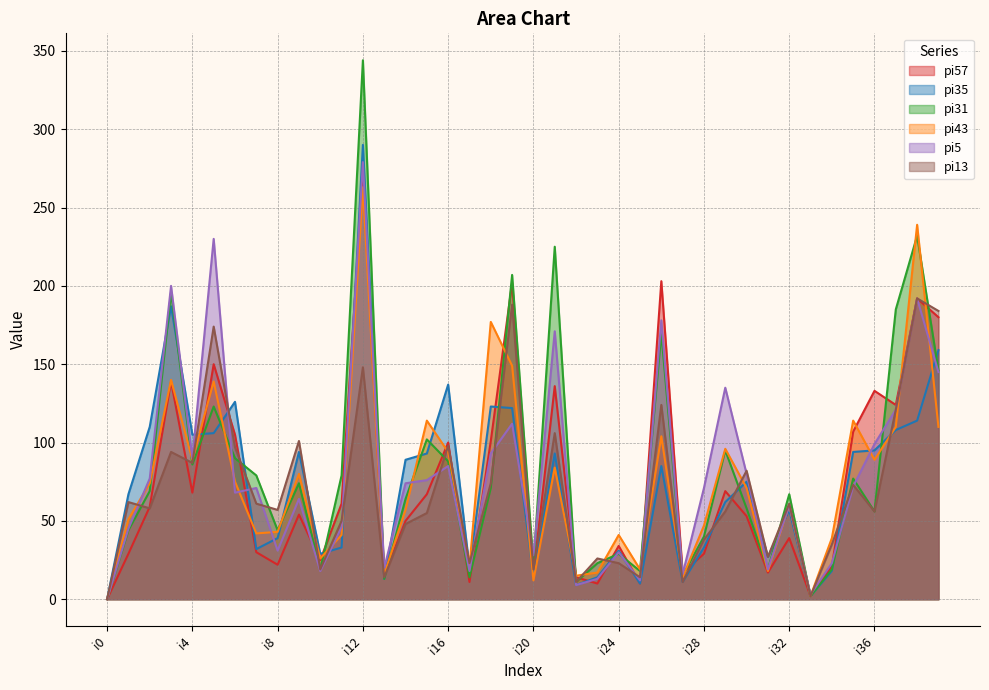

Reading right to left, list all the values displayed in this chart.

pi57: i39=180	i38=192	i37=124	i36=133	i35=107	i34=21	i33=2	i32=39	i31=17	i30=53	i29=69	i28=29	i27=17	i26=203	i25=10	i24=34	i23=10	i22=14	i21=136	i20=16	i19=202	i18=101	i17=11	i16=100	i15=67	i14=50	i13=15	i12=270	i11=61	i10=25	i9=54	i8=22	i7=30	i6=105	i5=150	i4=68	i3=139	i2=59	i1=29	i0=0
pi35: i39=159	i38=114	i37=108	i36=95	i35=94	i34=18	i33=2	i32=57	i31=27	i30=75	i29=62	i28=33	i27=11	i26=85	i25=10	i24=31	i23=14	i22=9	i21=93	i20=14	i19=122	i18=123	i17=20	i16=137	i15=93	i14=89	i13=13	i12=290	i11=33	i10=29	i9=94	i8=39	i7=32	i6=126	i5=106	i4=105	i3=187	i2=110	i1=67	i0=0
pi31: i39=146	i38=232	i37=185	i36=56	i35=77	i34=19	i33=2	i32=67	i31=19	i30=58	i29=95	i28=40	i27=15	i26=170	i25=18	i24=29	i23=23	i22=11	i21=225	i20=22	i19=207	i18=71	i17=14	i16=88	i15=102	i14=64	i13=13	i12=344	i11=79	i10=19	i9=74	i8=44	i7=79	i6=90	i5=123	i4=86	i3=196	i2=69	i1=44	i0=0
pi43: i39=110	i38=239	i37=110	i36=89	i35=114	i34=39	i33=2	i32=60	i31=18	i30=71	i29=96	i28=47	i27=14	i26=104	i25=19	i24=41	i23=17	i22=15	i21=84	i20=12	i19=149	i18=177	i17=21	i16=94	i15=114	i14=57	i13=16	i12=263	i11=41	i10=26	i9=80	i8=43	i7=42	i6=75	i5=139	i4=89	i3=140	i2=74	i1=51	i0=0
pi5: i39=145	i38=192	i37=121	i36=99	i35=72	i34=23	i33=3	i32=60	i31=19	i30=80	i29=135	i28=71	i27=16	i26=178	i25=12	i24=30	i23=13	i22=9	i21=171	i20=28	i19=112	i18=93	i17=18	i16=85	i15=76	i14=74	i13=20	i12=279	i11=46	i10=18	i9=64	i8=31	i7=71	i6=68	i5=230	i4=90	i3=200	i2=77	i1=45	i0=0
pi13: i39=184	i38=192	i37=121	i36=56	i35=73	i34=35	i33=2	i32=61	i31=27	i30=82	i29=56	i28=38	i27=11	i26=124	i25=14	i24=23	i23=26	i22=11	i21=106	i20=19	i19=188	i18=74	i17=23	i16=98	i15=55	i14=48	i13=14	i12=148	i11=50	i10=19	i9=101	i8=57	i7=61	i6=97	i5=174	i4=87	i3=94	i2=58	i1=62	i0=0